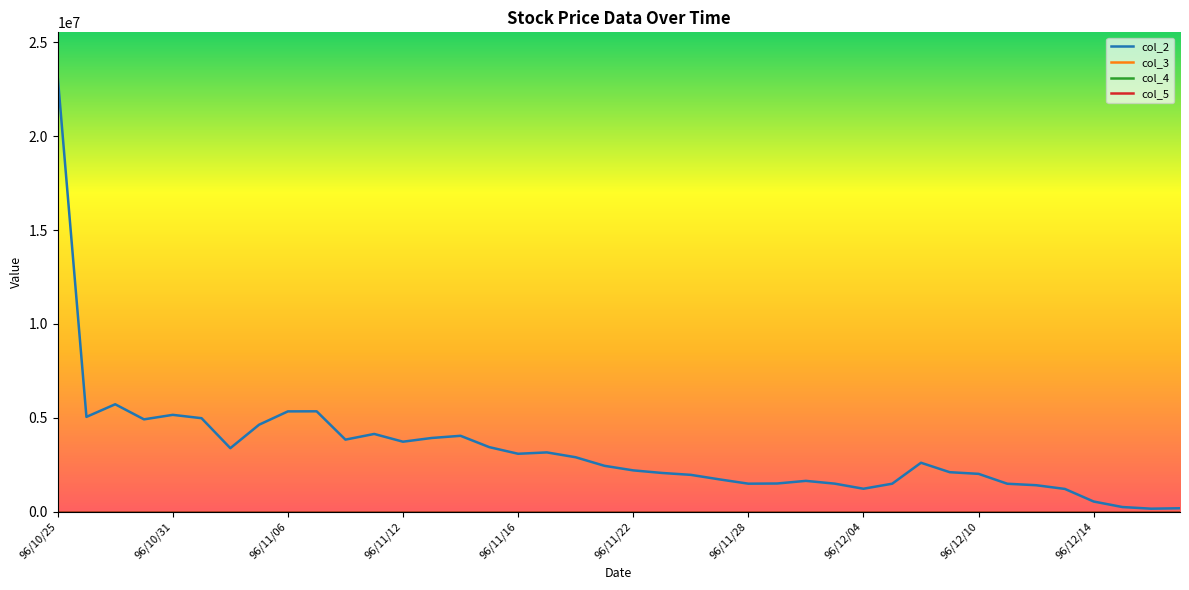

How many lines are shown in the chart?

4